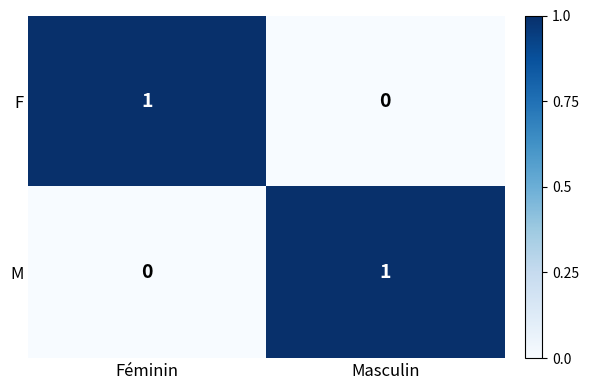

At which label is F closest to 0?

Masculin